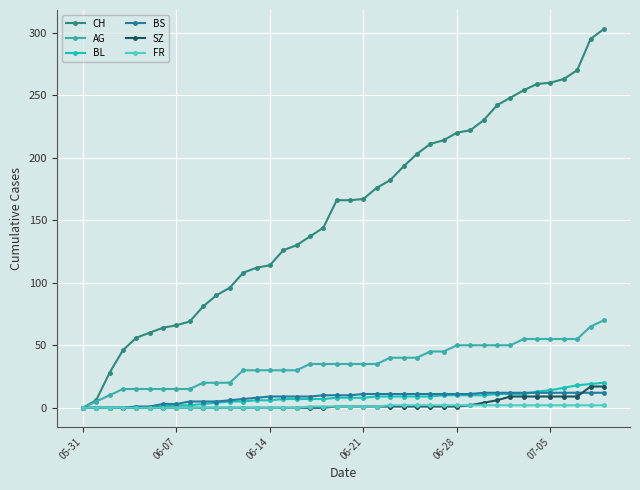

How many lines are shown in the chart?

6